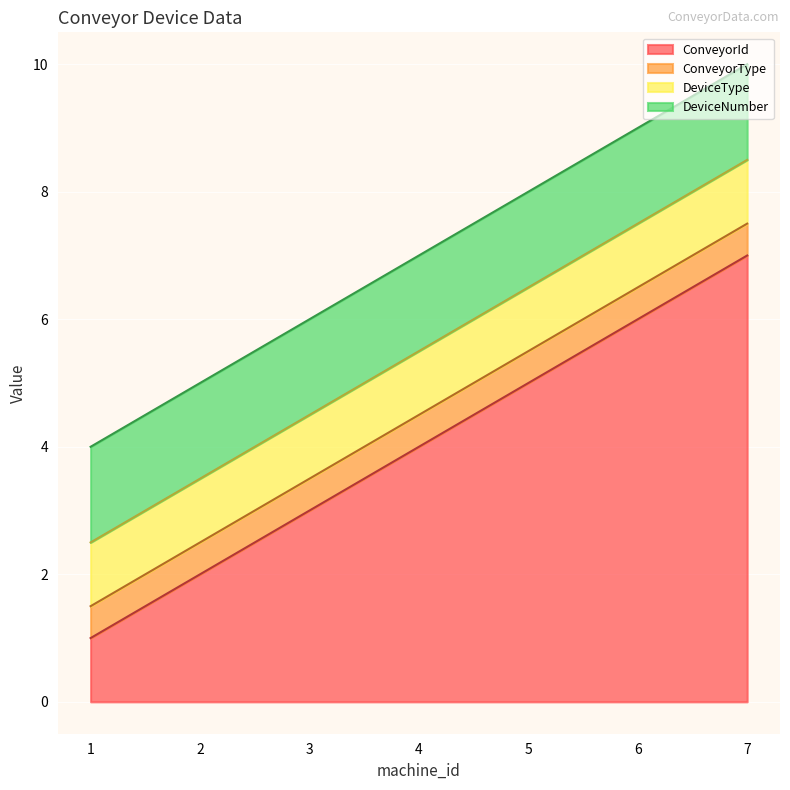

What is the approximate value of ConveyorId at 6?

6.0